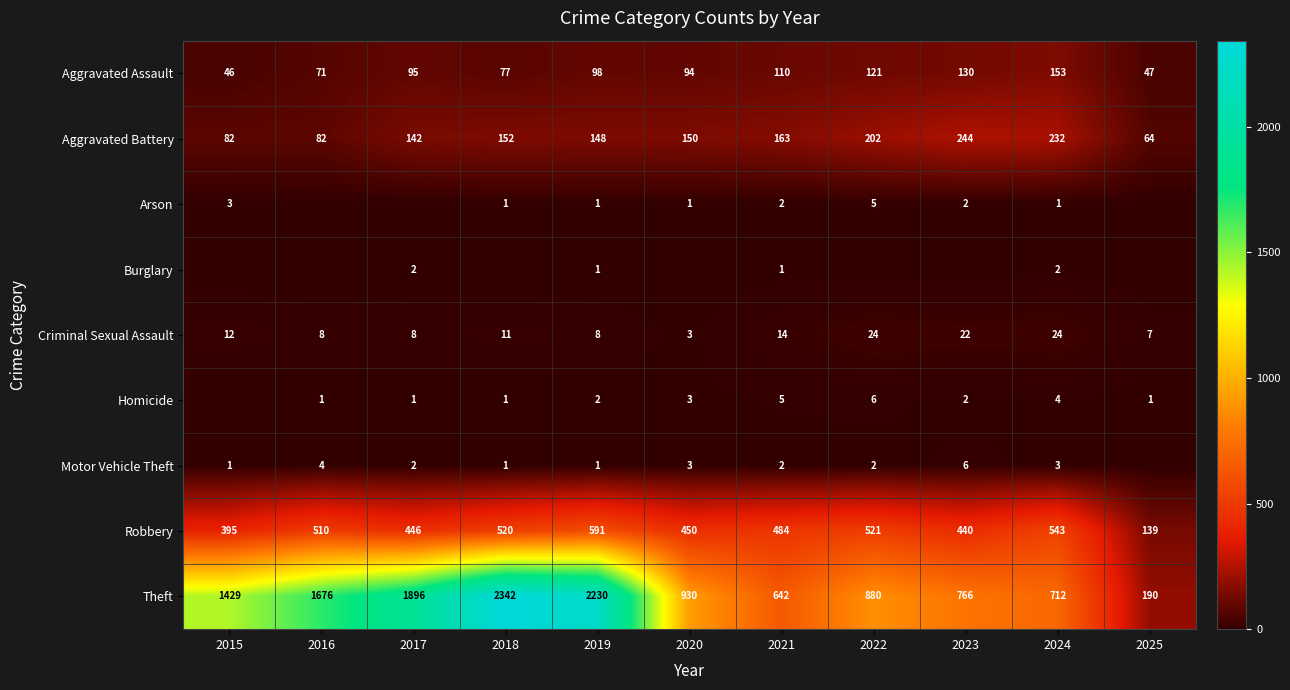

The value of Arson at 2022 is 2. True or false?

False